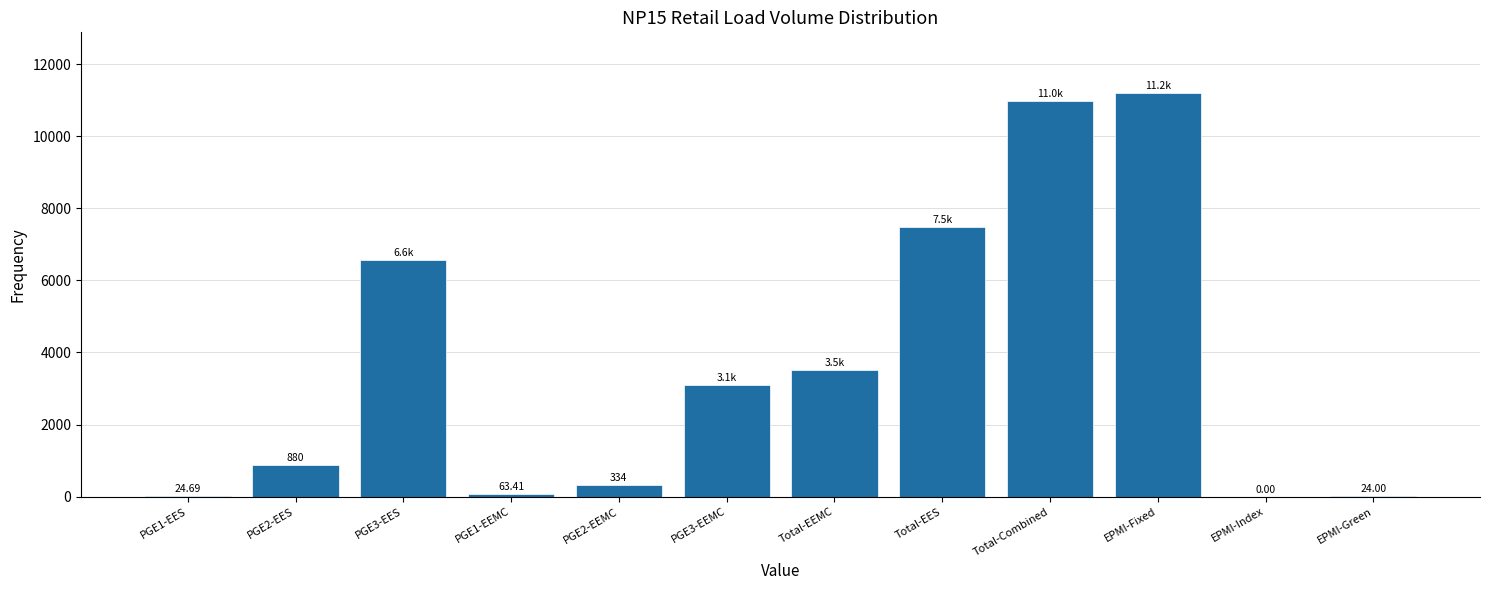

What is the sum of all values?

44181.8